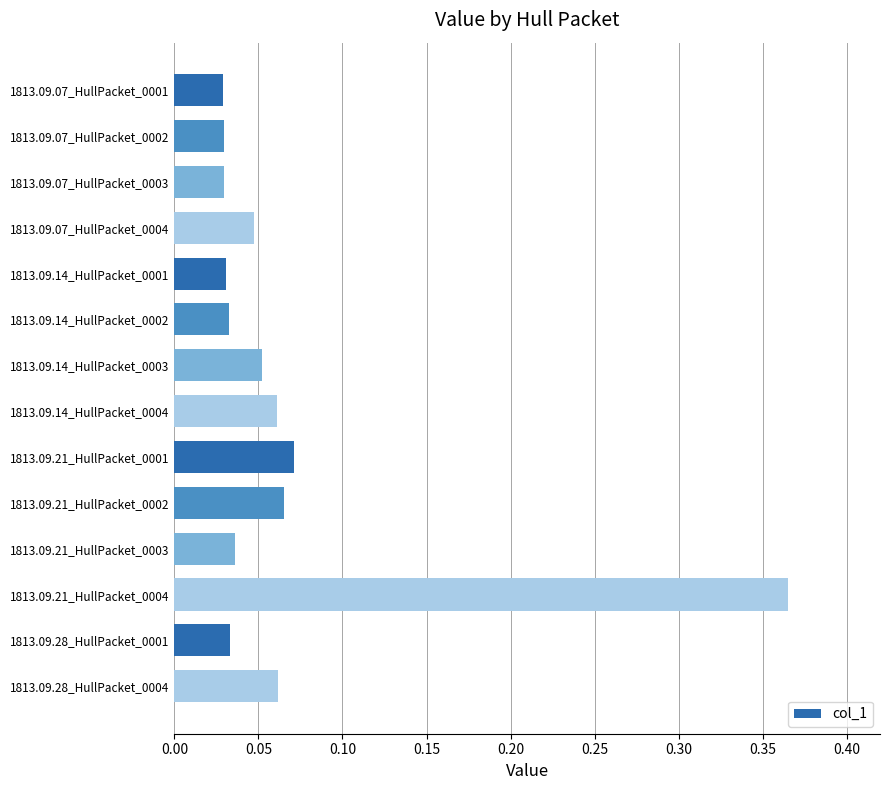

What is the sum of all values?

0.9